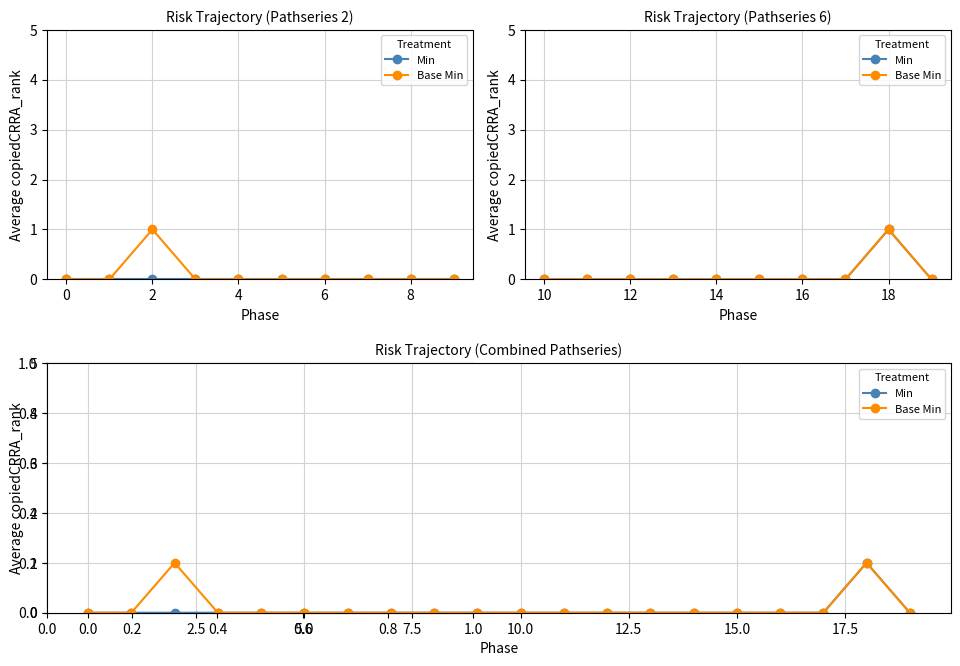

True or false: Min has more than 2 interior local peaks.

False